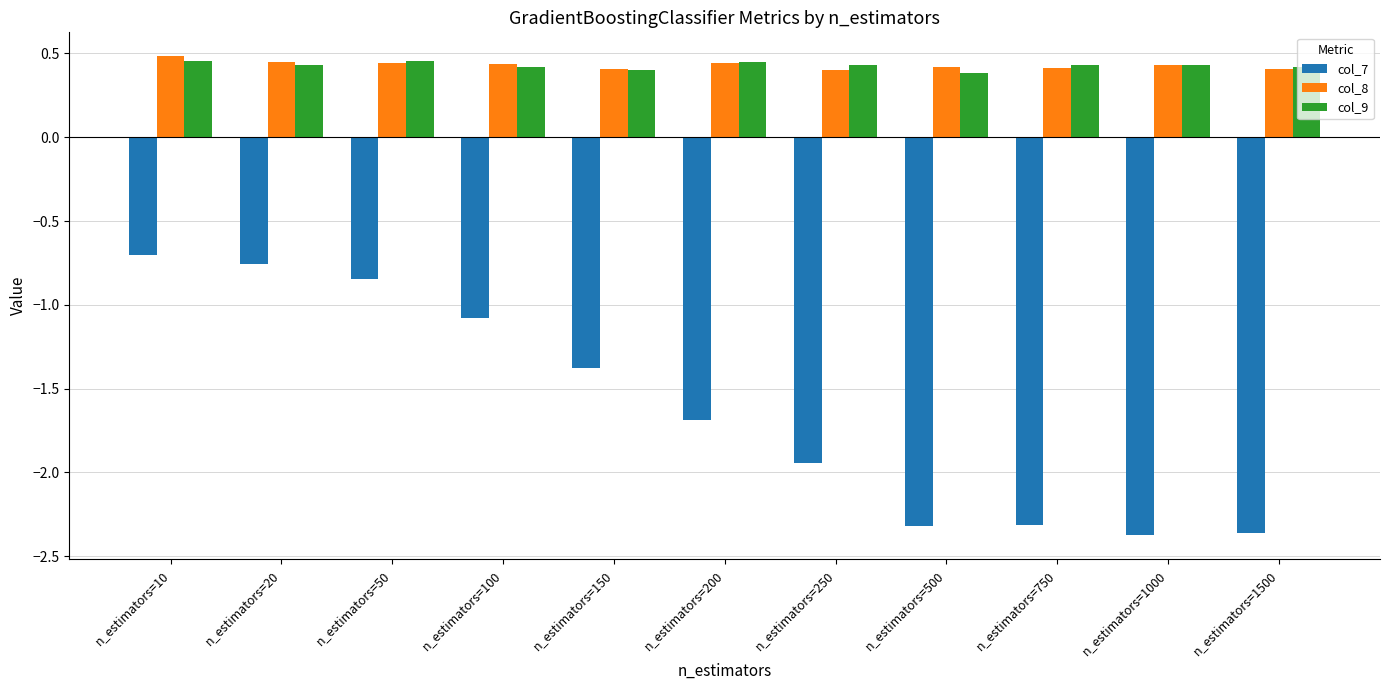

Rank the series by their maximum value, from lowest to highest.

col_7, col_9, col_8